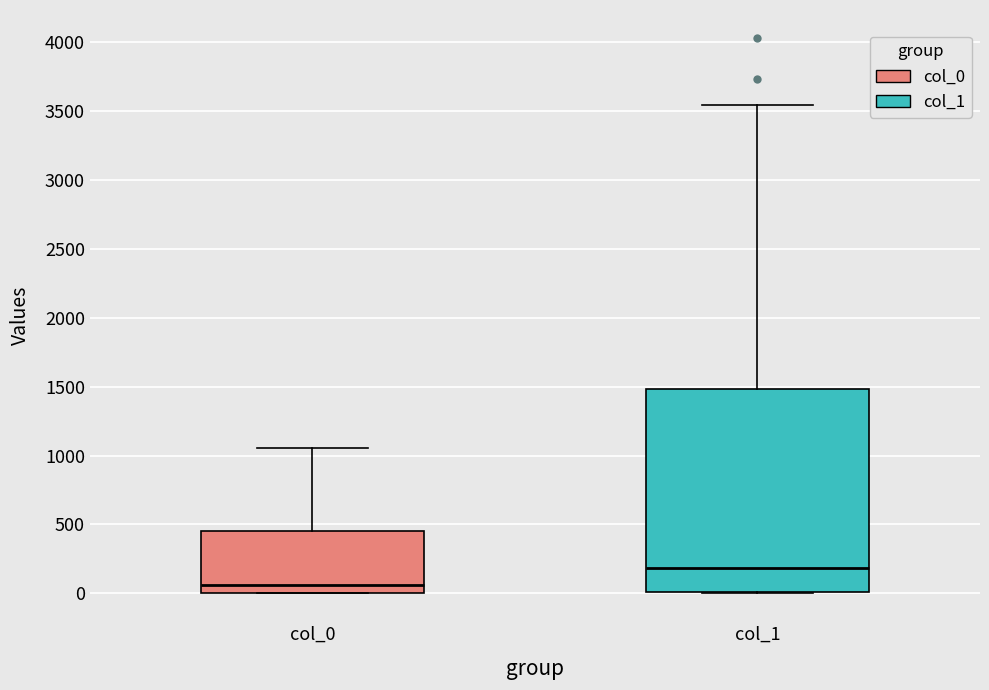

Where does the median line of the box for col_1 sit on the y-axis? The values are not printed on the chart, so give them approximately, as read against the axis.

200